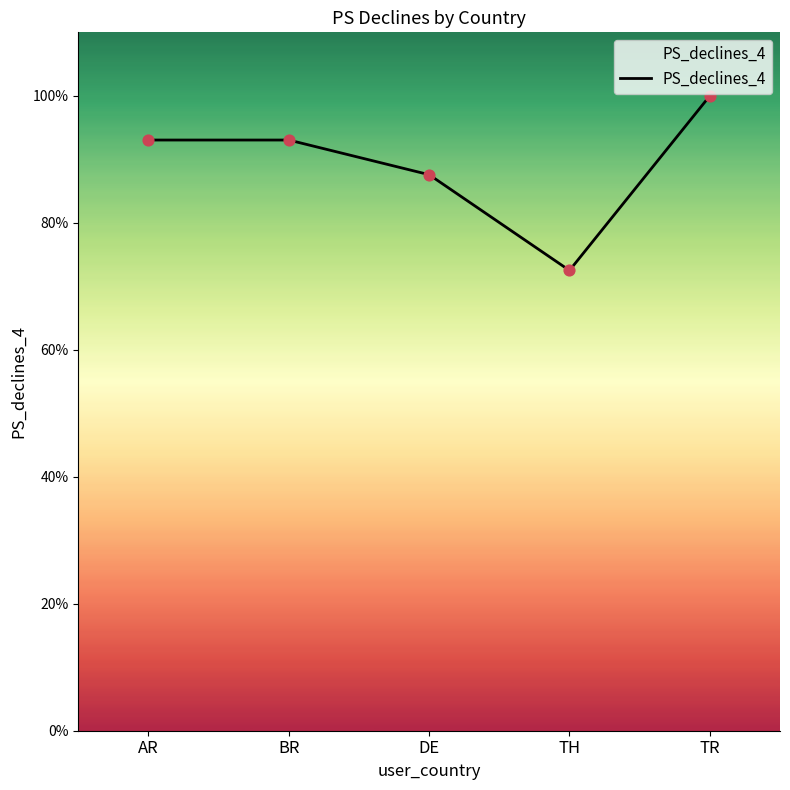

What is the ratio of the value at TH to the value at TR?

0.7